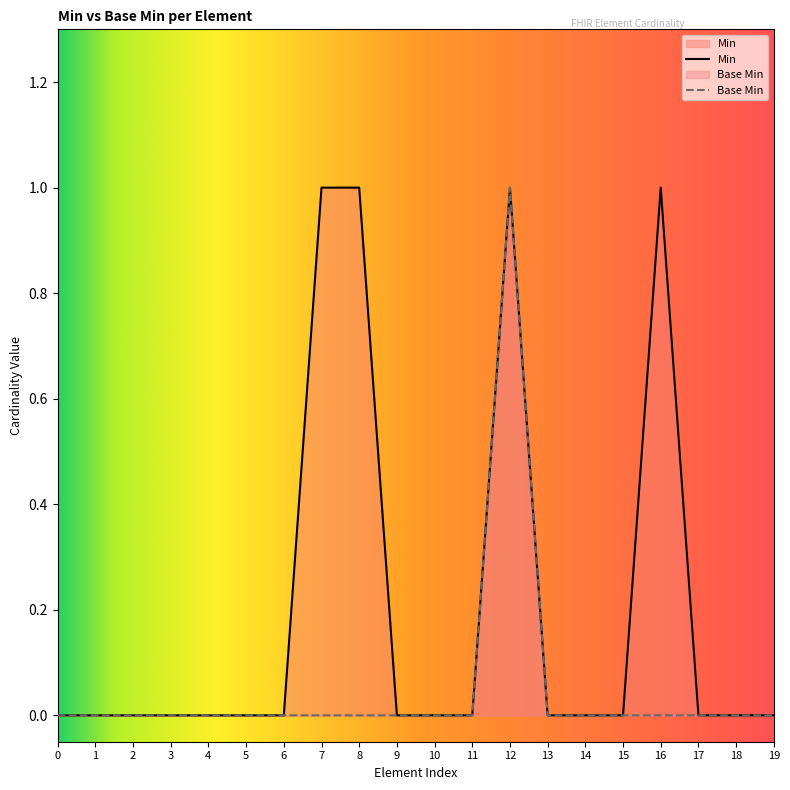

What is the difference between the maximum and minimum values in the Min series?

1